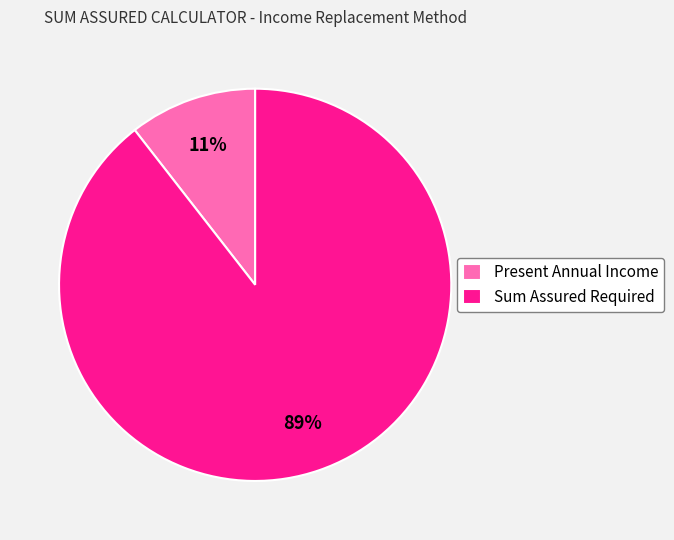

Does Present Annual Income represent more than half of the total?

No